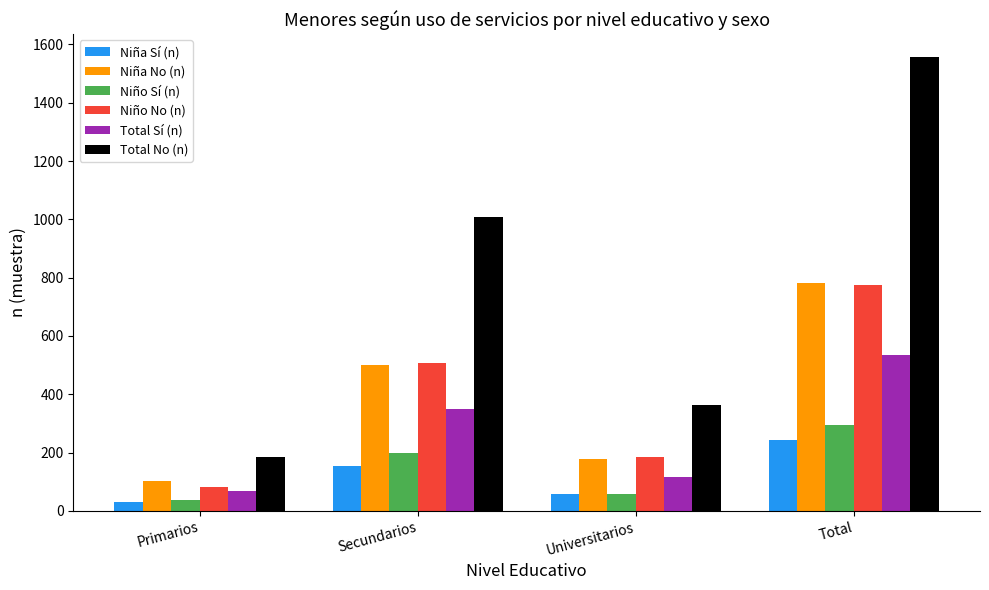

Where is Niña No (n) nearest to the value 441?

Secundarios